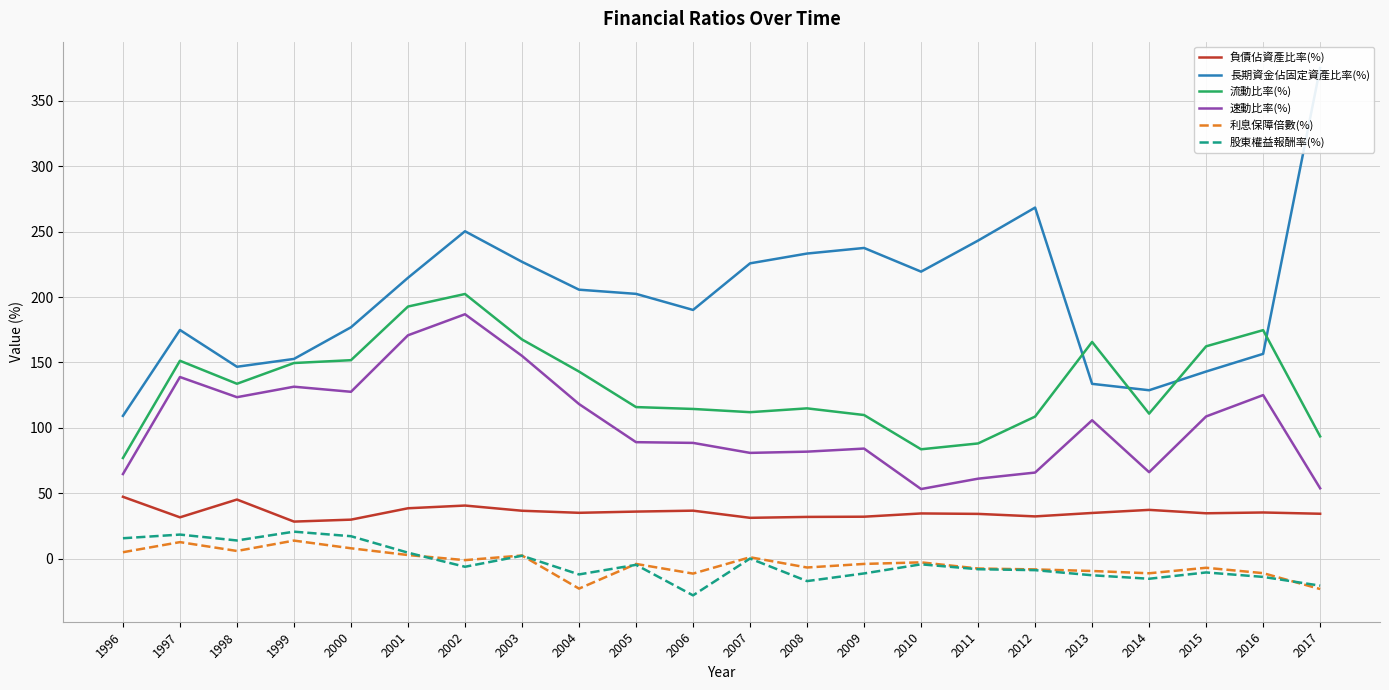

Reading right to left, what are all the values shown in this chart?

負債佔資產比率(%): 2017=34.3	2016=35.3	2015=34.7	2014=37.3	2013=34.9	2012=32.3	2011=34.2	2010=34.5	2009=32.1	2008=31.9	2007=31.2	2006=36.7	2005=36.0	2004=35.0	2003=36.6	2002=40.6	2001=38.5	2000=29.8	1999=28.3	1998=45.2	1997=31.6	1996=47.3
長期資金佔固定資產比率(%): 2017=375.2	2016=156.6	2015=143.1	2014=128.8	2013=133.7	2012=268.5	2011=243.2	2010=219.5	2009=237.6	2008=233.3	2007=225.8	2006=190.2	2005=202.5	2004=205.7	2003=227.0	2002=250.4	2001=214.8	2000=176.9	1999=152.7	1998=146.7	1997=174.9	1996=109.2
流動比率(%): 2017=93.5	2016=174.7	2015=162.4	2014=110.9	2013=165.7	2012=108.6	2011=88.1	2010=83.6	2009=109.8	2008=114.9	2007=112.0	2006=114.5	2005=115.9	2004=143.1	2003=167.6	2002=202.4	2001=192.8	2000=151.8	1999=149.6	1998=133.7	1997=151.3	1996=76.9
速動比率(%): 2017=53.8	2016=125.1	2015=108.7	2014=66.1	2013=105.8	2012=65.8	2011=61.1	2010=53.2	2009=84.2	2008=81.8	2007=80.9	2006=88.5	2005=89.1	2004=118.2	2003=155.1	2002=186.9	2001=170.8	2000=127.6	1999=131.5	1998=123.5	1997=138.9	1996=64.7
利息保障倍數(%): 2017=-23.3	2016=-11.1	2015=-7.0	2014=-11.2	2013=-9.5	2012=-8.2	2011=-7.6	2010=-2.9	2009=-4.0	2008=-6.8	2007=1.1	2006=-11.4	2005=-4.1	2004=-22.9	2003=2.4	2002=-1.2	2001=2.7	2000=7.9	1999=13.8	1998=5.8	1997=12.6	1996=4.9
股東權益報酬率(%): 2017=-20.7	2016=-14.0	2015=-10.6	2014=-15.4	2013=-12.7	2012=-8.8	2011=-8.1	2010=-4.4	2009=-11.3	2008=-17.2	2007=0.1	2006=-28.1	2005=-4.8	2004=-12.1	2003=2.2	2002=-6.2	2001=4.6	2000=17.1	1999=20.6	1998=13.9	1997=18.4	1996=15.6